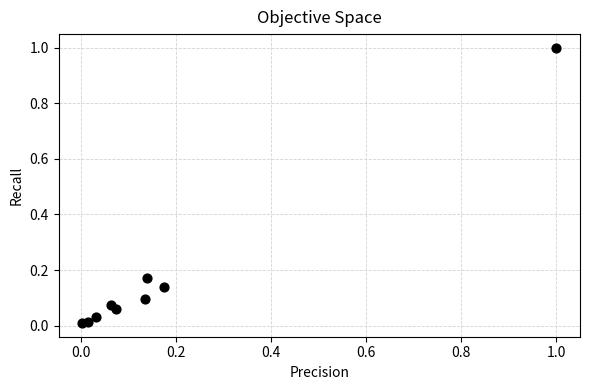

What is the range of Y values (max minus min)?

1.0